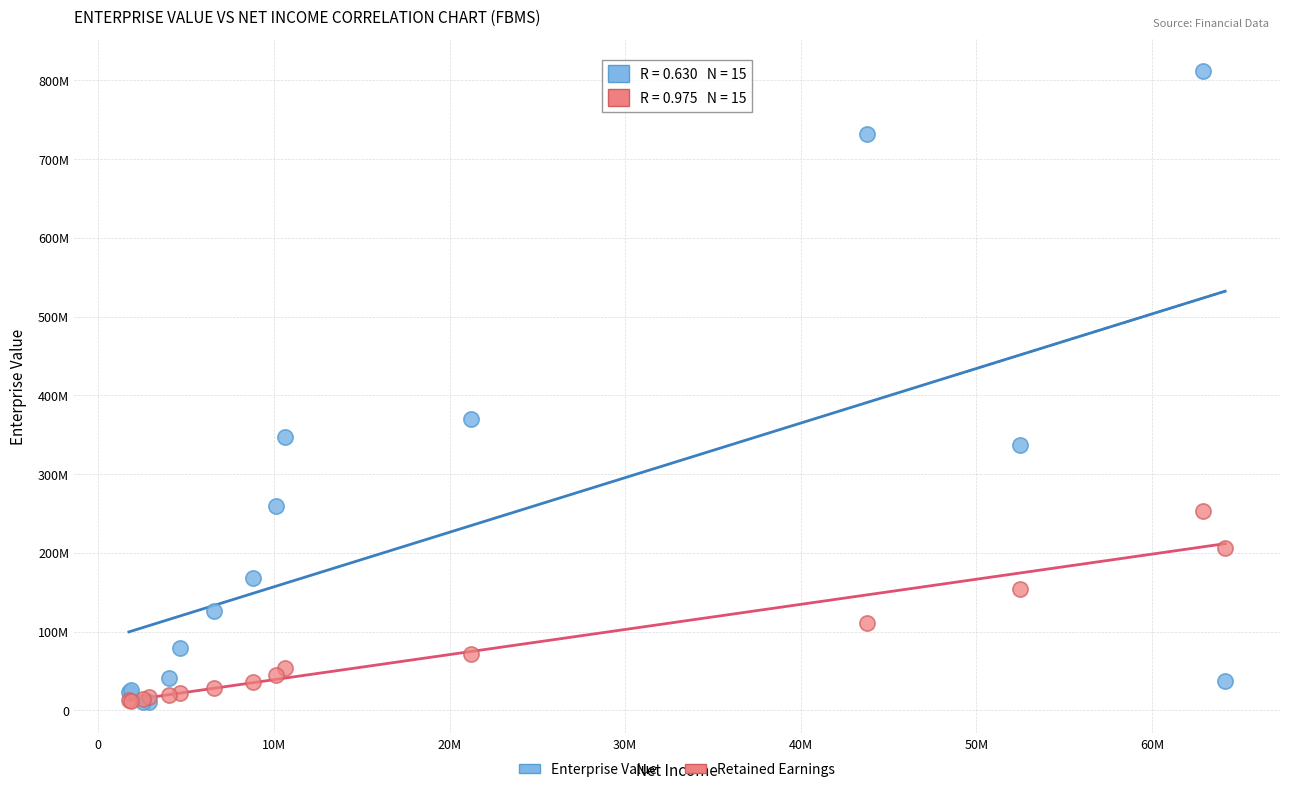

What are all the series names shown in the legend?

Enterprise Value, Retained Earnings